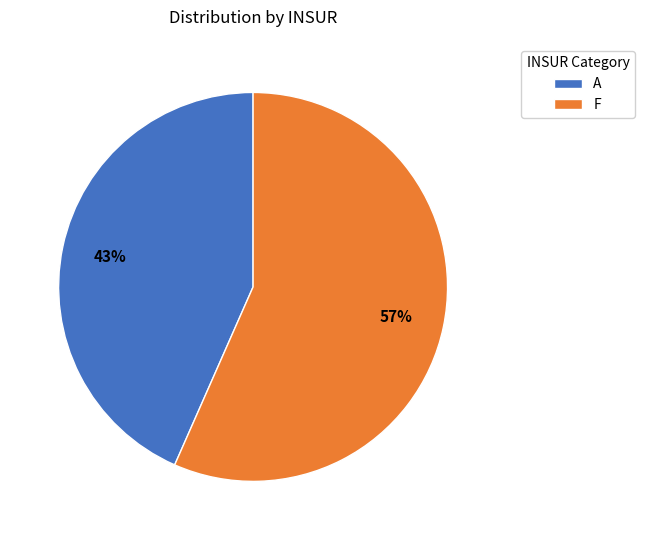

Do A and F together represent more than half of the pie?

Yes